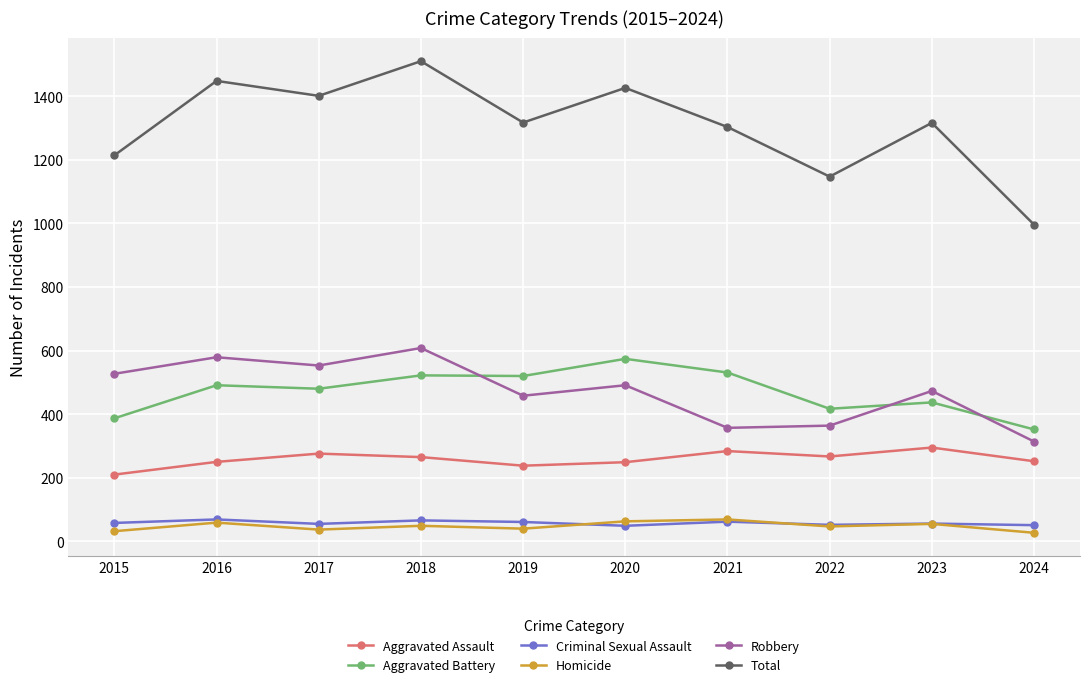

What is the difference between the highest and lowest values at 2018?

1461